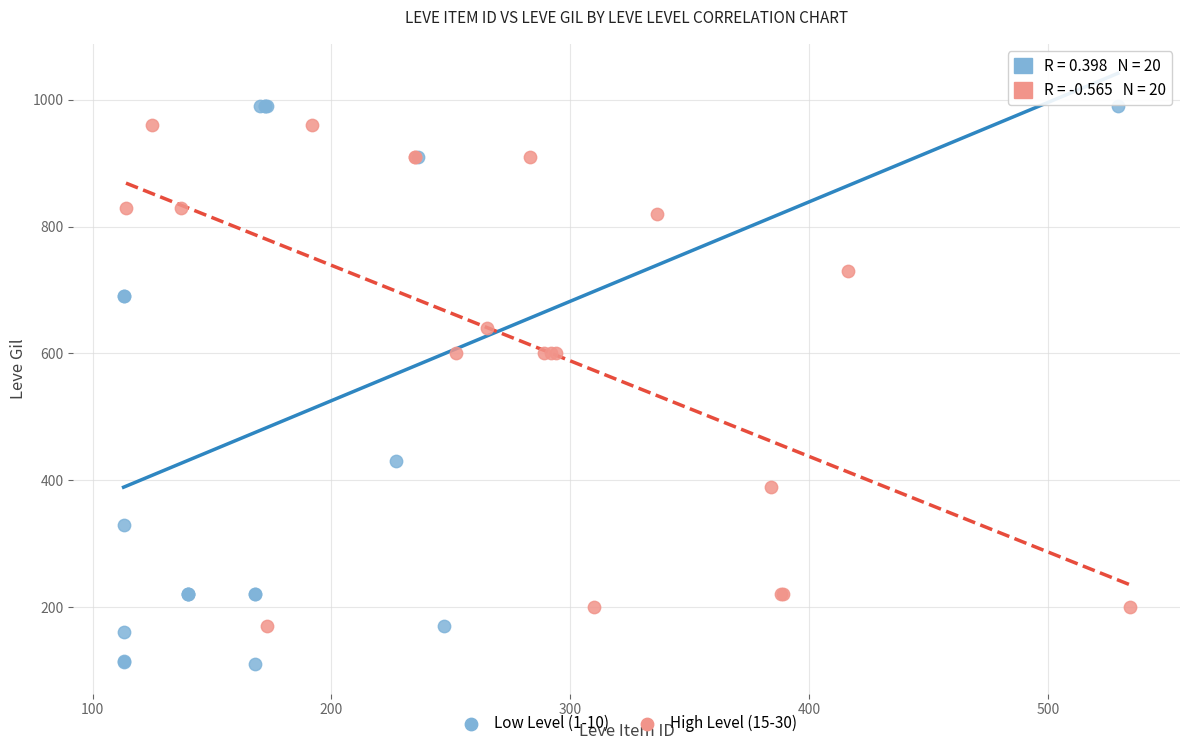

Which series contains the lowest Y value?

Low Level (1-10)